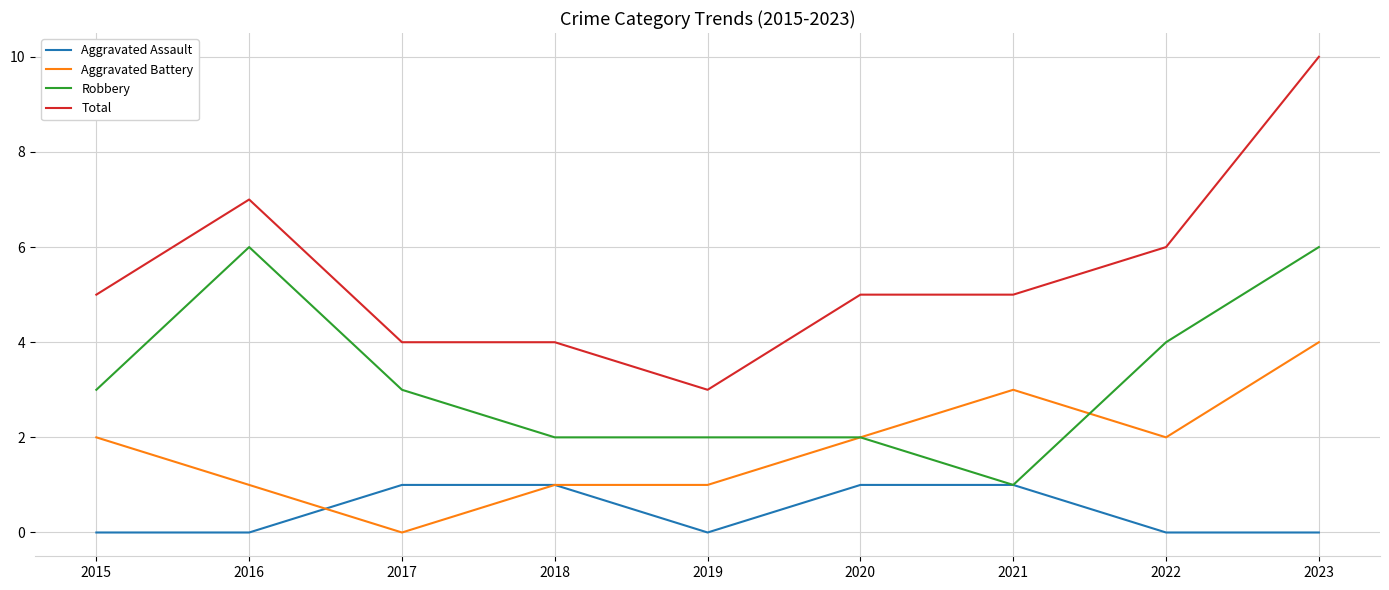

What value does the Total series have at 2015?

5